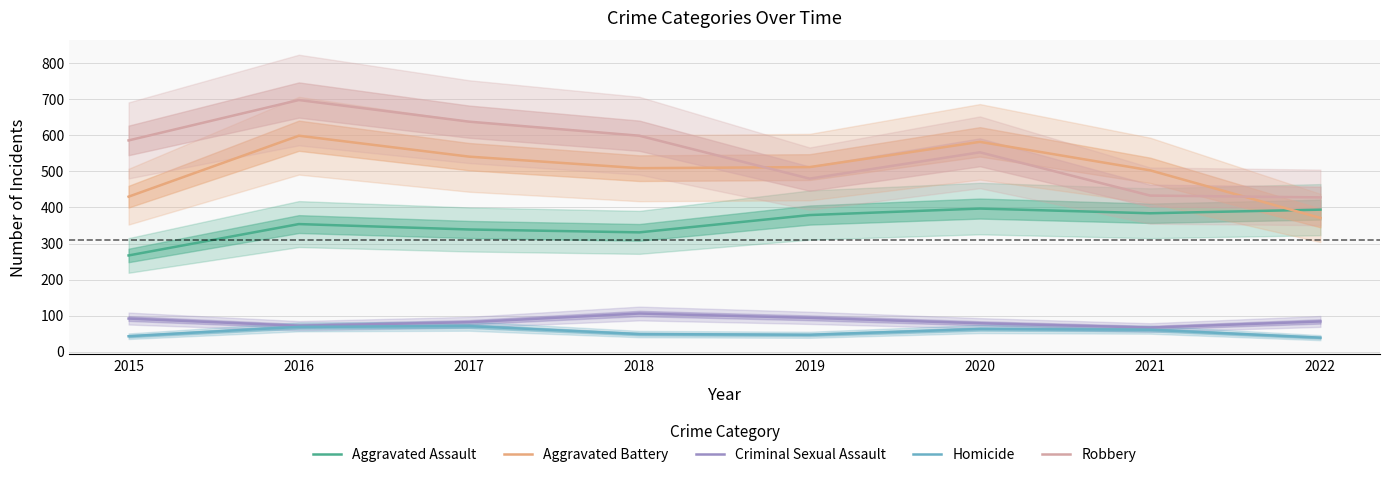

In Aggravated Assault, how many points are lower than both neighbors (excluding endpoints)?

2